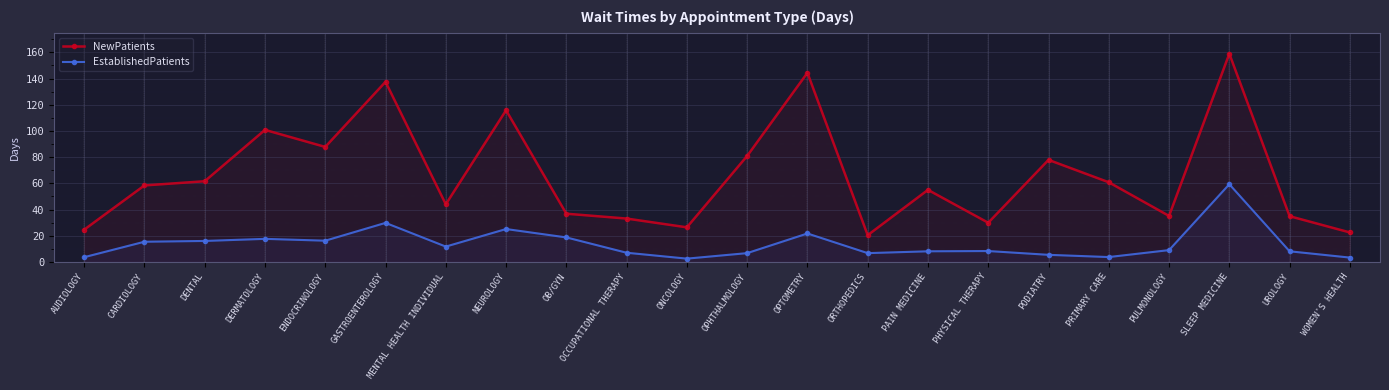

What is the minimum value shown in the chart?

2.5